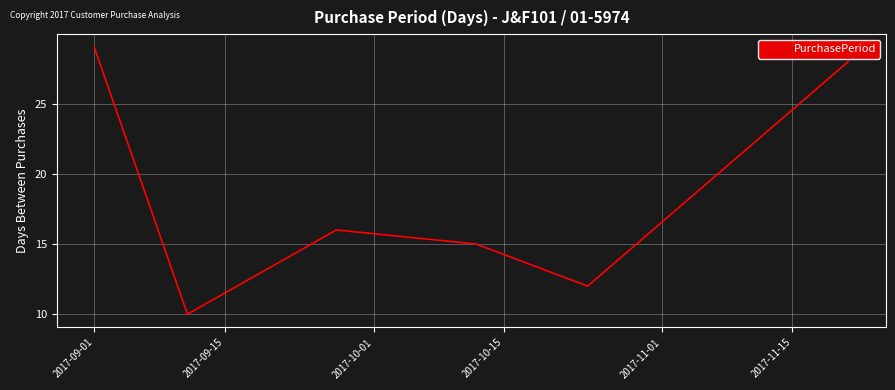

How many interior local peaks (higher than both neighbors) does the data have?

1